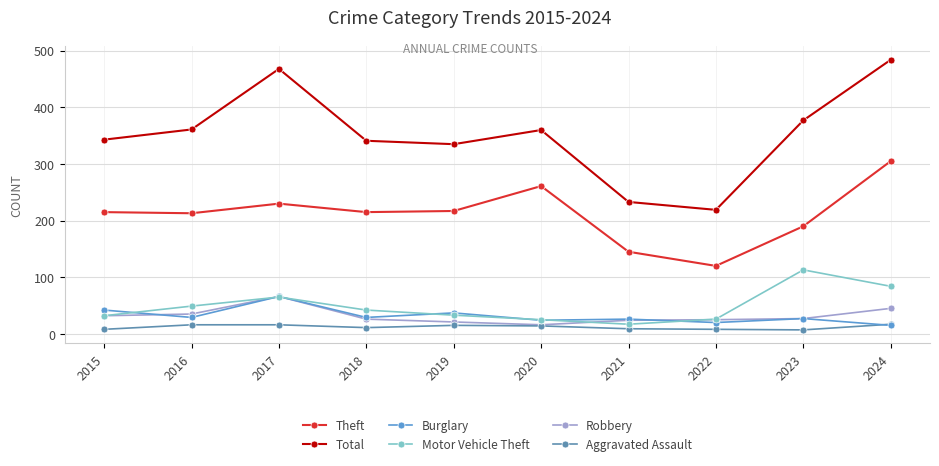

Reading left to right, extract all data points from this chart.

Theft: 2015=215	2016=213	2017=230	2018=215	2019=217	2020=261	2021=145	2022=120	2023=190	2024=305
Total: 2015=343	2016=361	2017=468	2018=341	2019=335	2020=360	2021=233	2022=219	2023=377	2024=484
Burglary: 2015=42	2016=29	2017=66	2018=29	2019=37	2020=24	2021=26	2022=20	2023=27	2024=15
Motor Vehicle Theft: 2015=32	2016=49	2017=65	2018=42	2019=33	2020=25	2021=17	2022=26	2023=113	2024=84
Robbery: 2015=32	2016=35	2017=66	2018=26	2019=21	2020=16	2021=24	2022=25	2023=27	2024=45
Aggravated Assault: 2015=8	2016=16	2017=16	2018=11	2019=15	2020=14	2021=9	2022=8	2023=7	2024=17